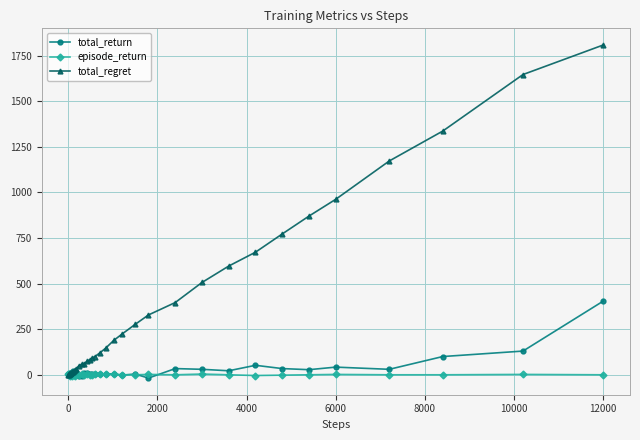

Which series has the largest total across all categories?

total_regret